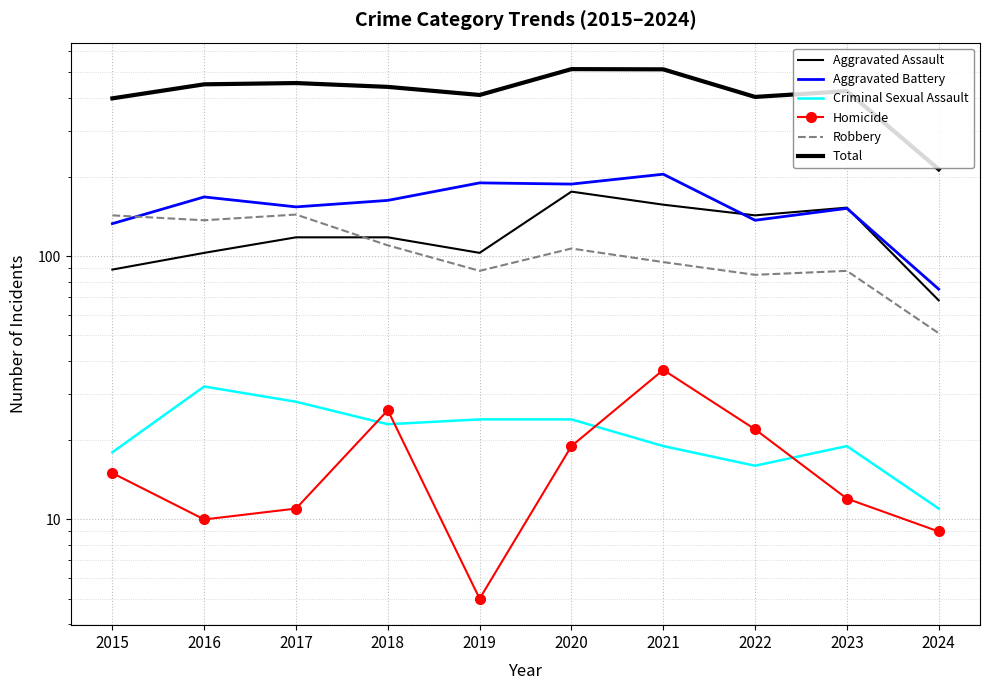

Which series has the largest total across all categories?

Total